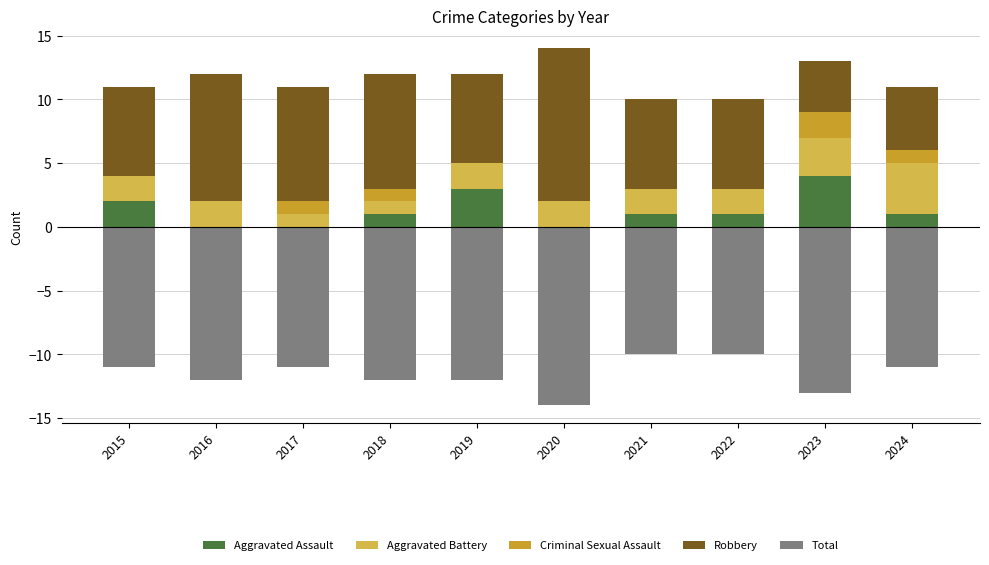

Where does the Total series first go above -11?

2021